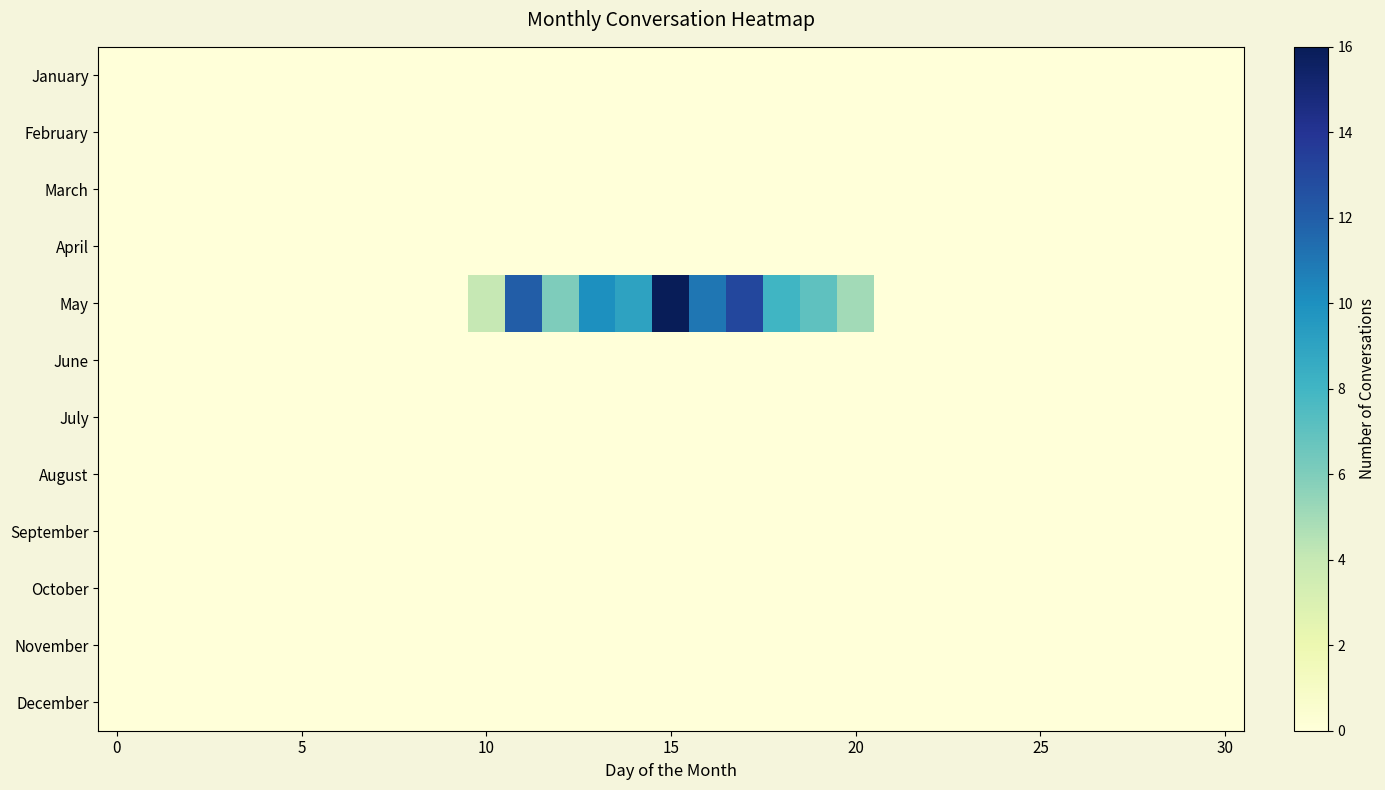

Which series has the largest total across all categories?

May